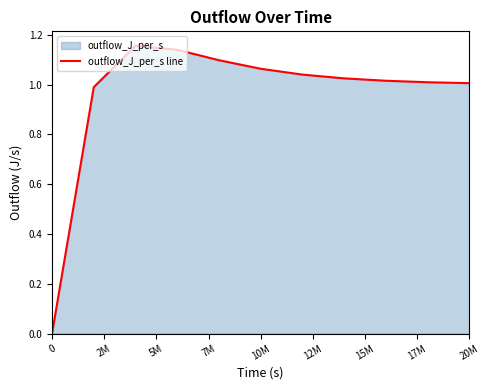

How many lines are shown in the chart?

1